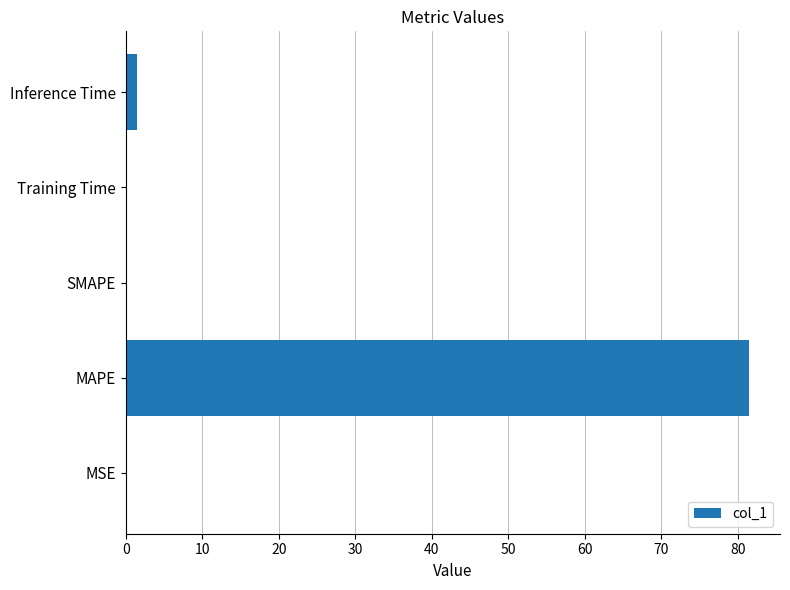

How many distinct data groups are displayed?

1